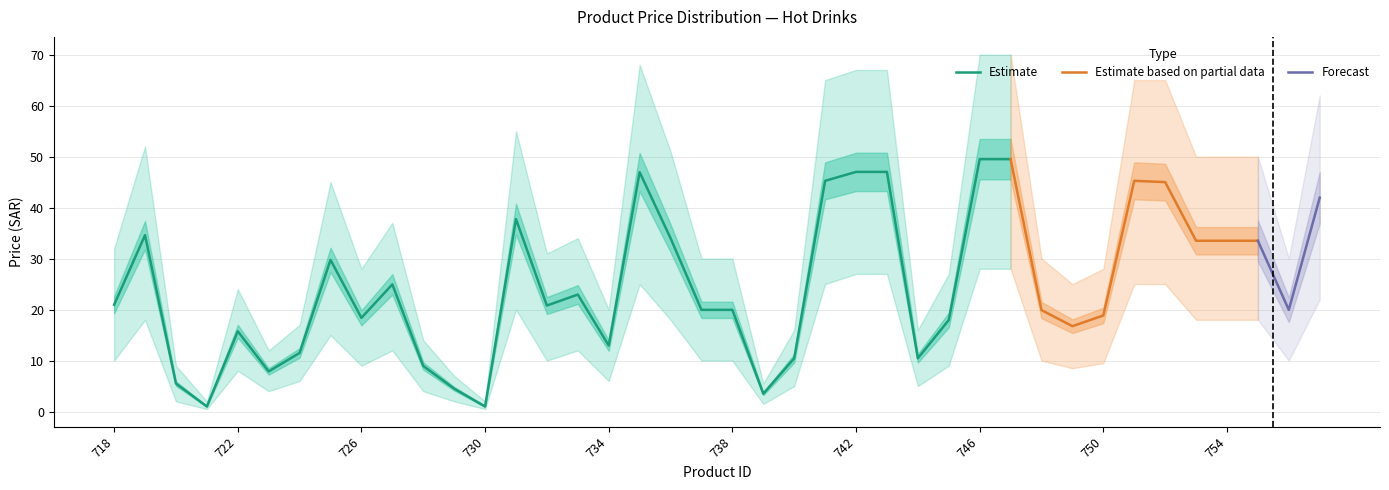

What is the value of the 28th point from the left?

17.9